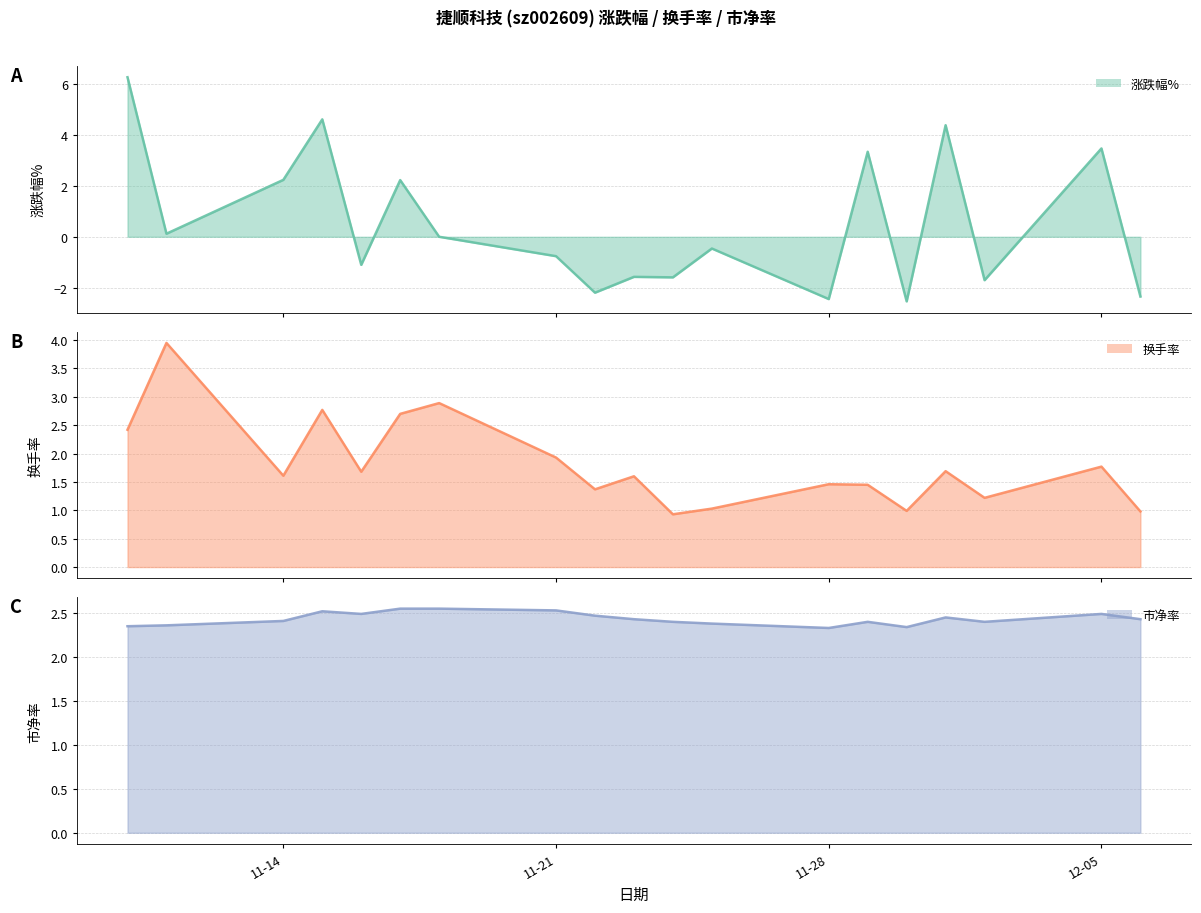

Reading left to right, extract all data points from this chart.

涨跌幅% line: 6.2	0.1	2.2	4.6	-1.1	2.2	0.0	-0.8	-2.2	-1.6	-1.6	-0.5	-2.4	3.3	-2.5	4.4	-1.7	3.5	-2.3
换手率 line: 2.4	4.0	1.6	2.8	1.7	2.7	2.9	1.9	1.4	1.6	0.9	1.0	1.5	1.4	1.0	1.7	1.2	1.8	1.0
市净率 line: 2.4	2.4	2.4	2.5	2.5	2.5	2.5	2.5	2.5	2.4	2.4	2.4	2.3	2.4	2.3	2.5	2.4	2.5	2.4